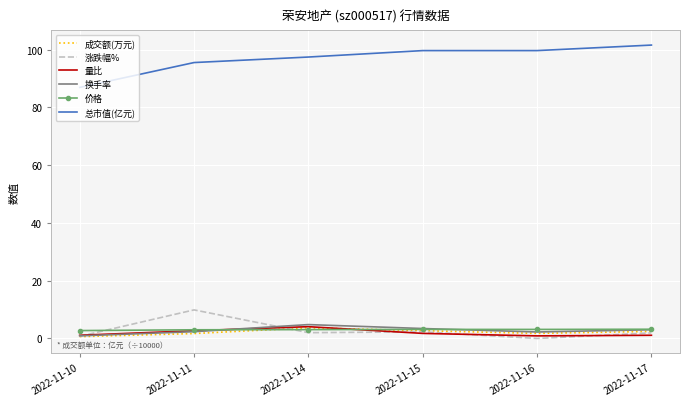

What is the maximum value shown in the chart?

101.6